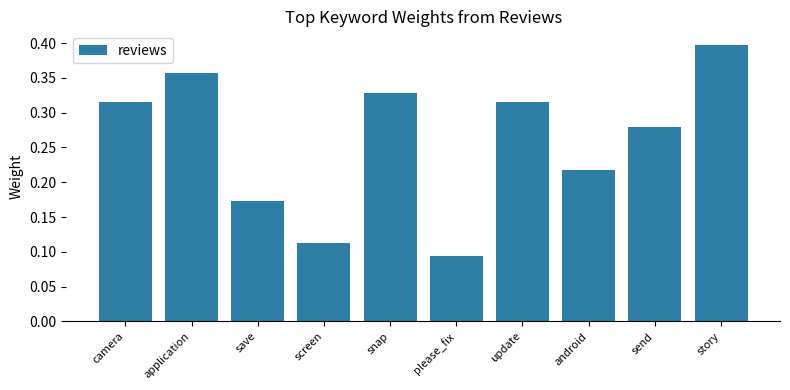

At which category does the chart reach its minimum across all series?

please_fix